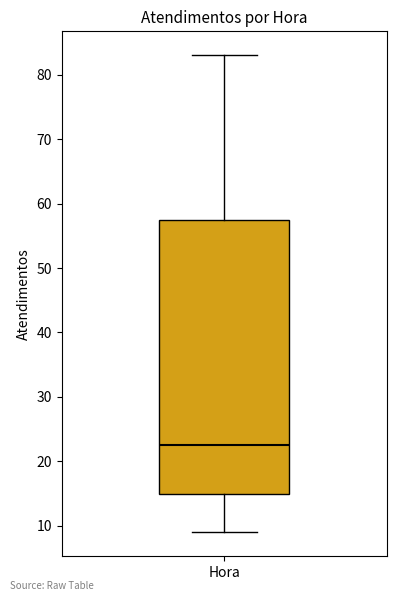

Read this box plot against the y-axis: the position of the median line, the range covered by the box, and the ends of both whiskers. The values are not printed on the chart, so give them approximately, as read against the axis.

median 23, box 15 to 58, whiskers 9 to 83